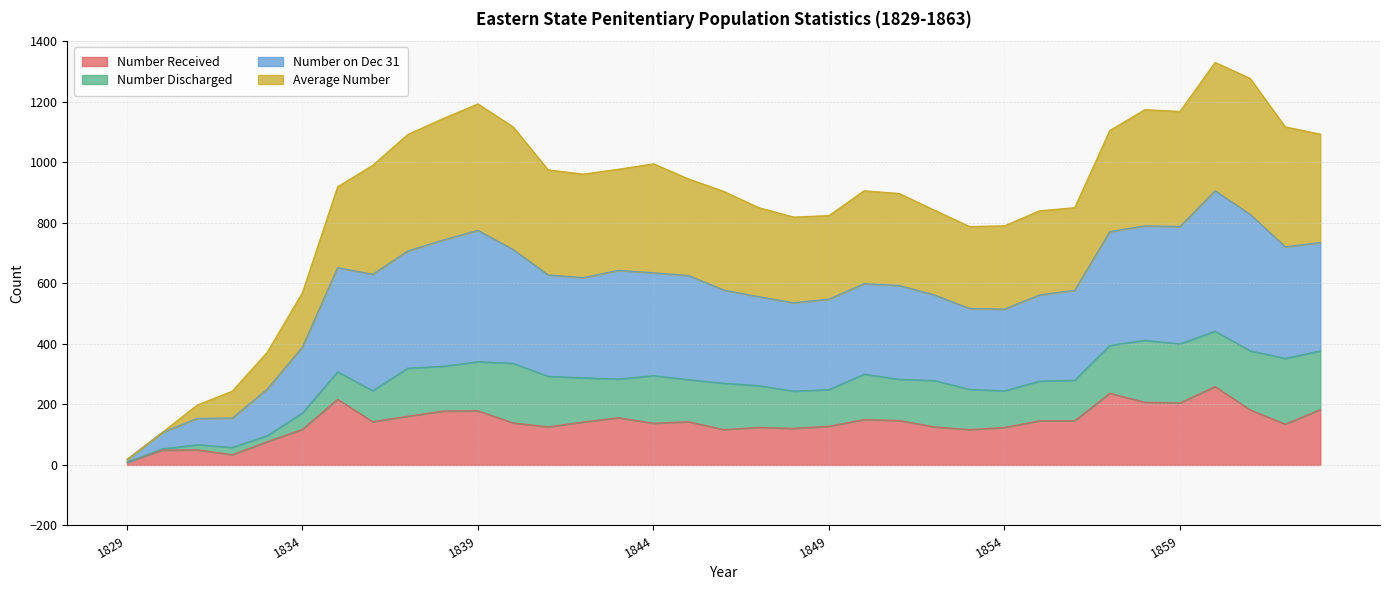

True or false: Number Received has a value of 178 at 1838.

True